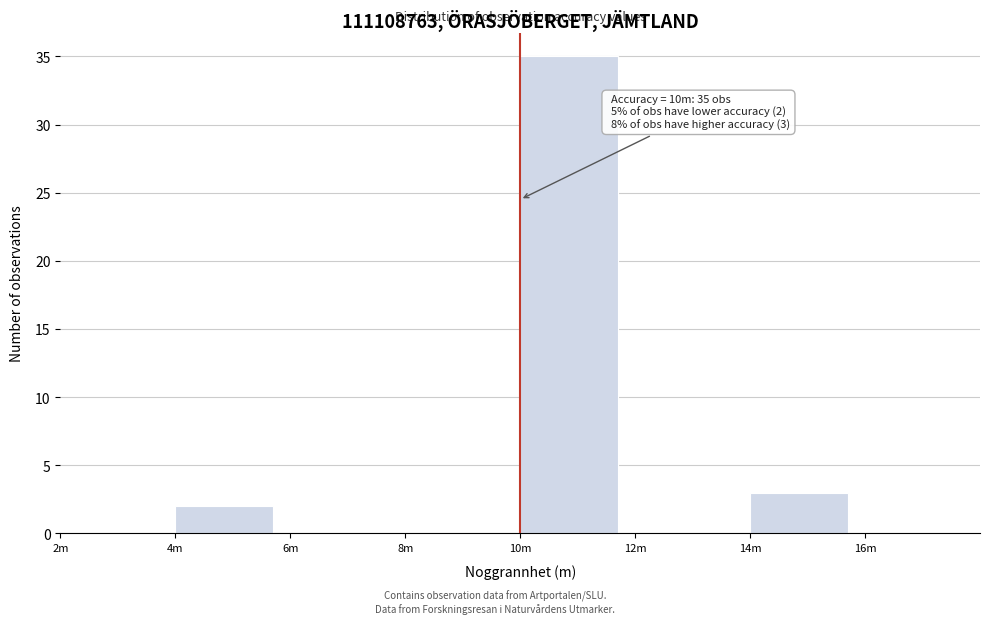

Reading left to right, list all the values displayed in this chart.

2m=0	4m=2	6m=0	8m=0	10m=35	12m=0	14m=3	16m=0